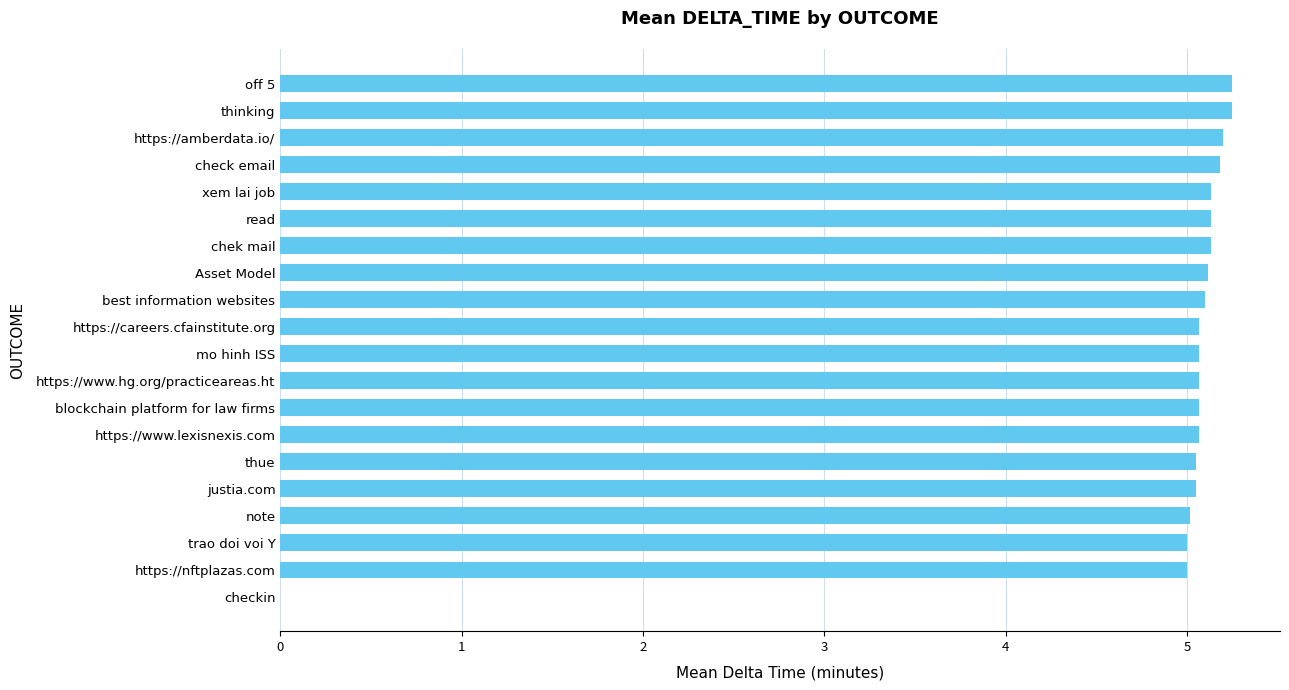

What is the sum of all values?

97.0